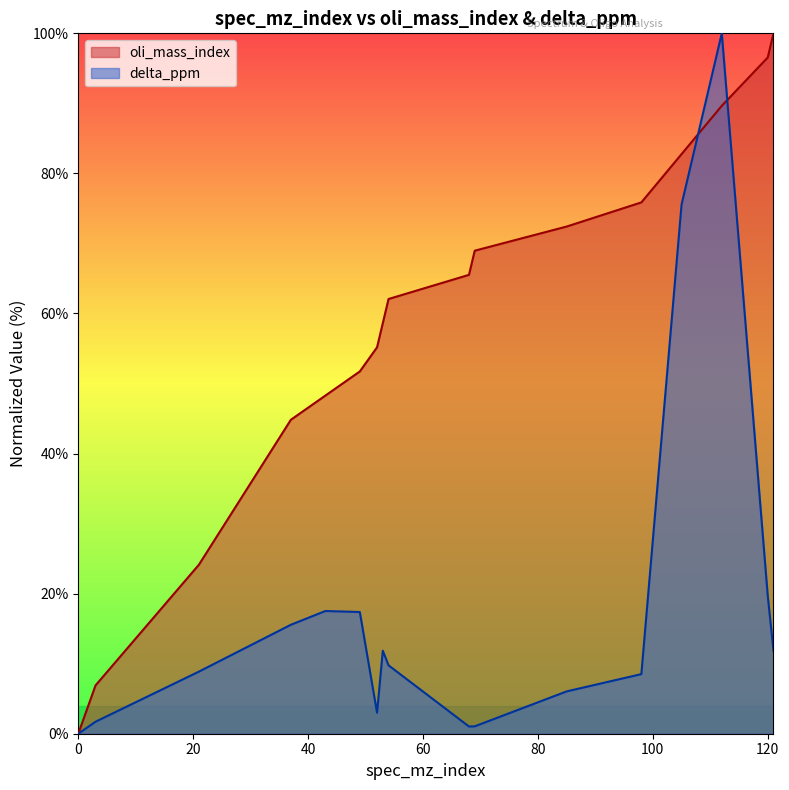

What is the total value across all series at 53?

70.5